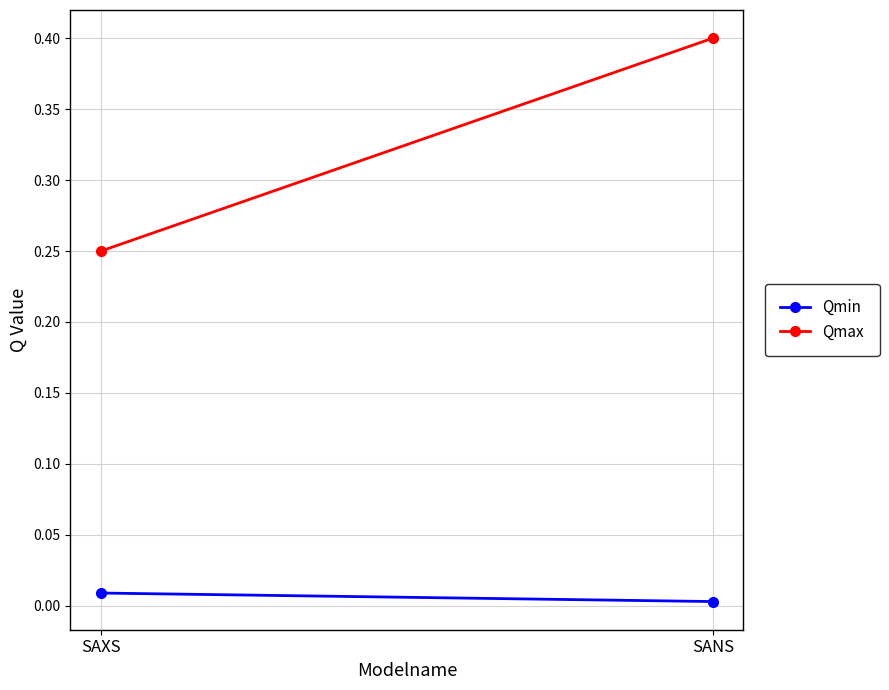

The value of Qmax at SANS is 0.4. True or false?

True